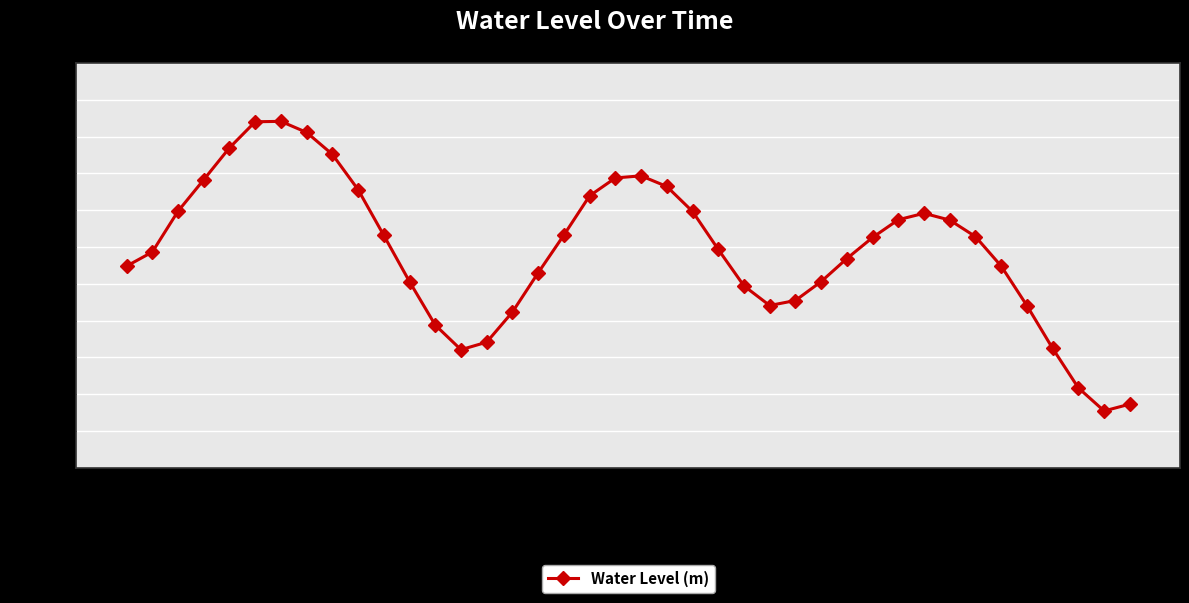

What is the difference between the second highest and second lowest values?

0.4